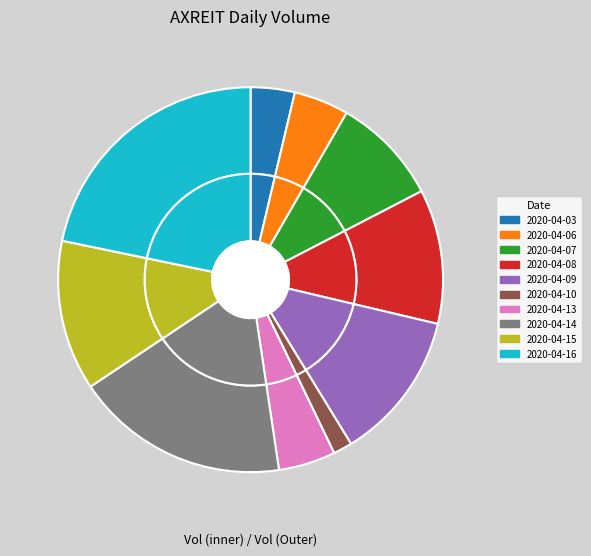

The 2020-04-13 slice represents 1% of the pie. True or false?

False